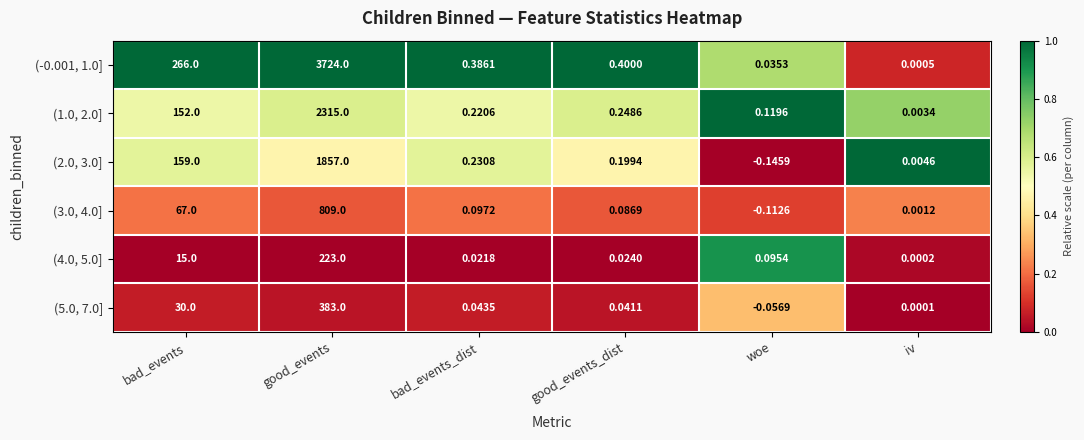

Is the value of (2.0, 3.0] at bad_events_dist greater than the value of (1.0, 2.0] at iv?

Yes